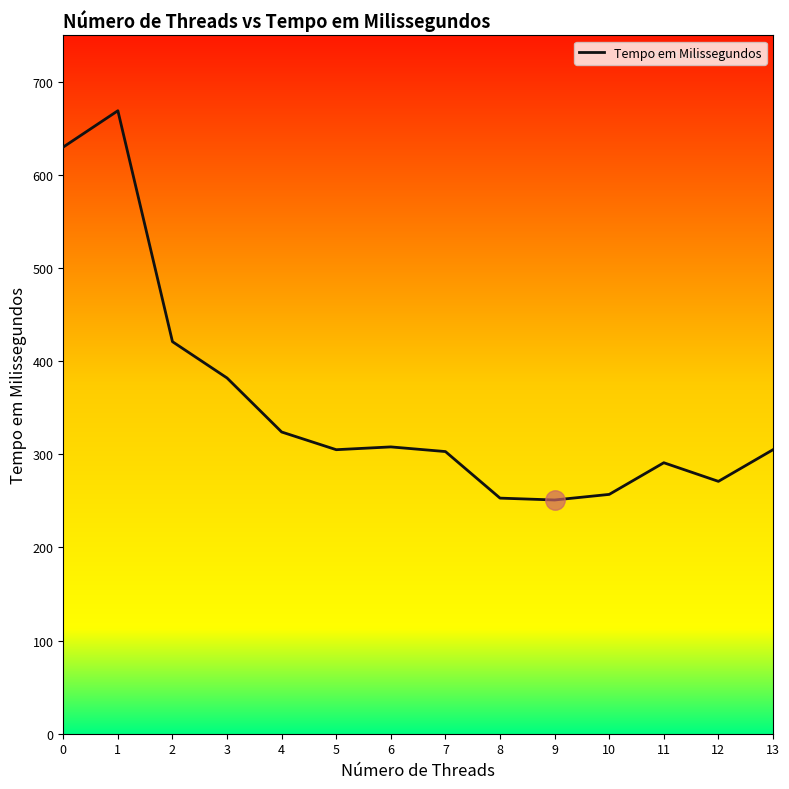

What is the difference between the maximum and minimum values?

418